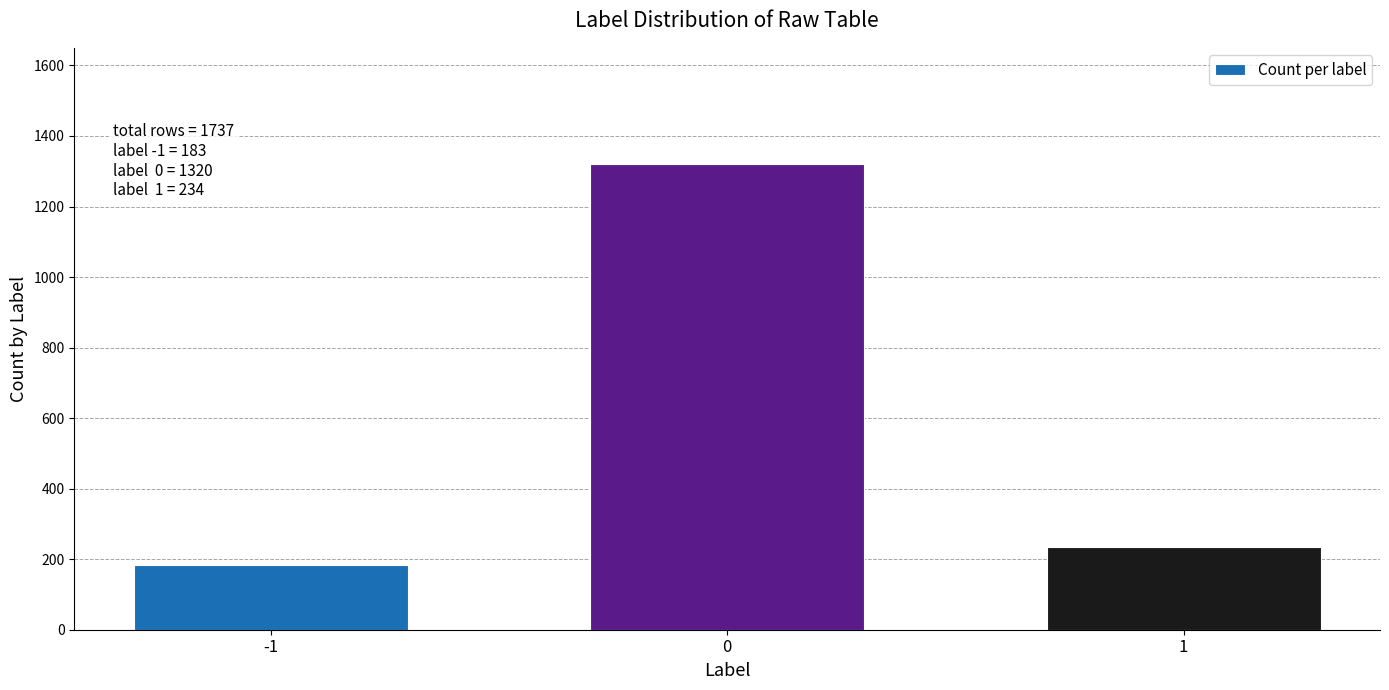

Reading left to right, what are all the values shown in this chart?

-1=183	0=1320	1=234